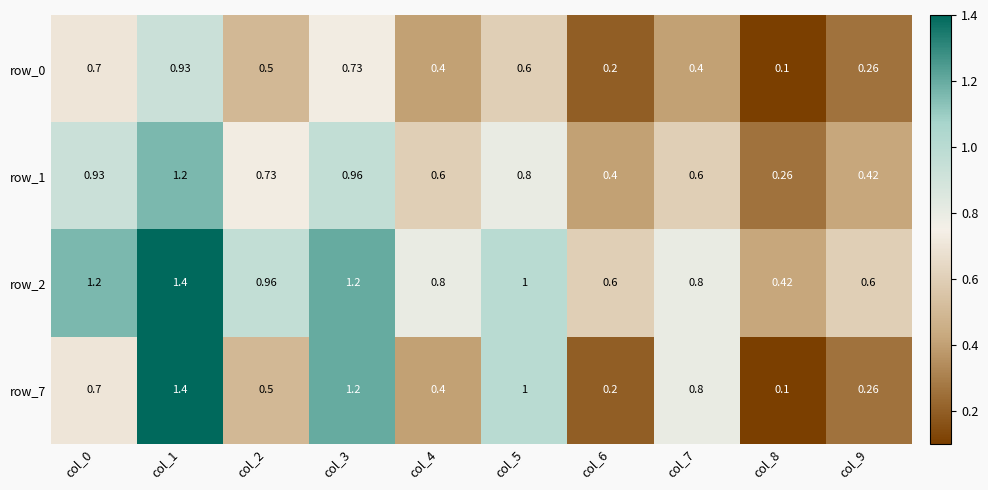

Is the value of row_7 at col_8 greater than the value of row_0 at col_4?

No